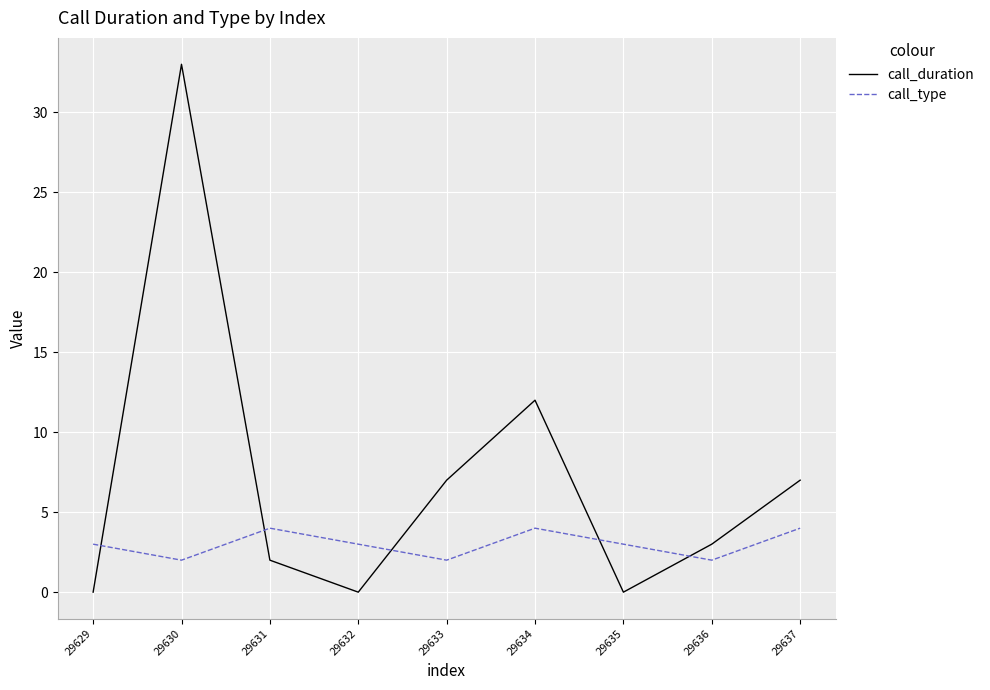

At how many categories does at least one series exceed 21?

1